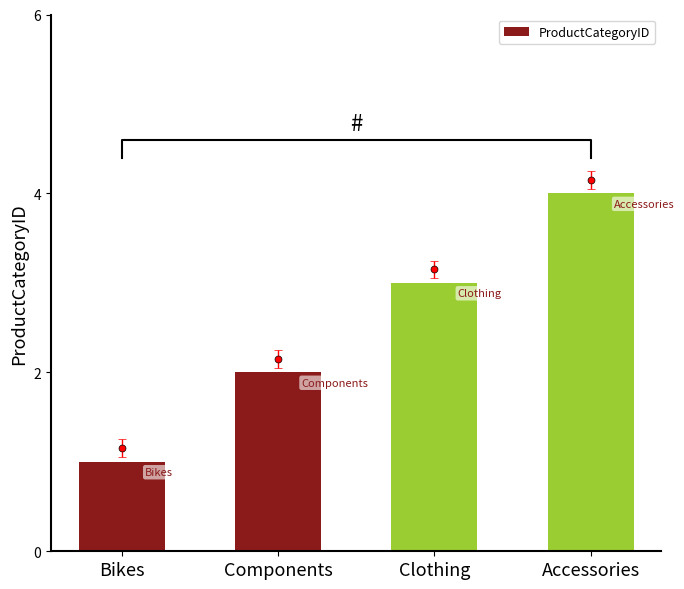

List the labels in order of value, smallest first.

Bikes, Components, Clothing, Accessories